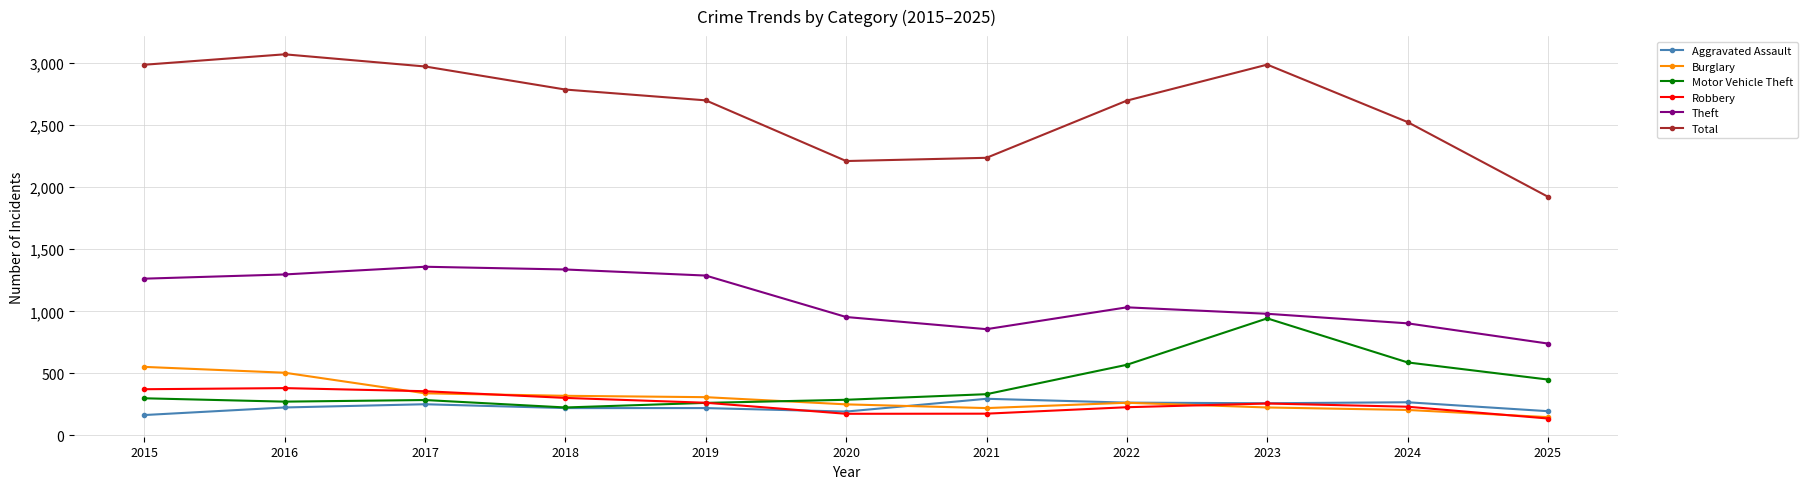

What is the difference between the second highest and minimum values in the Motor Vehicle Theft series?

363